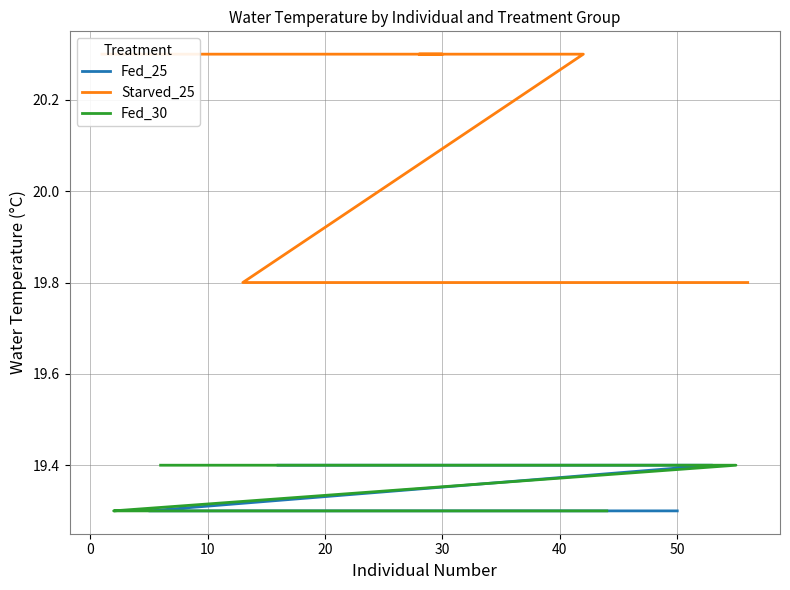

Rank the series at 6 from highest to lowest value.

Starved_25, Fed_25